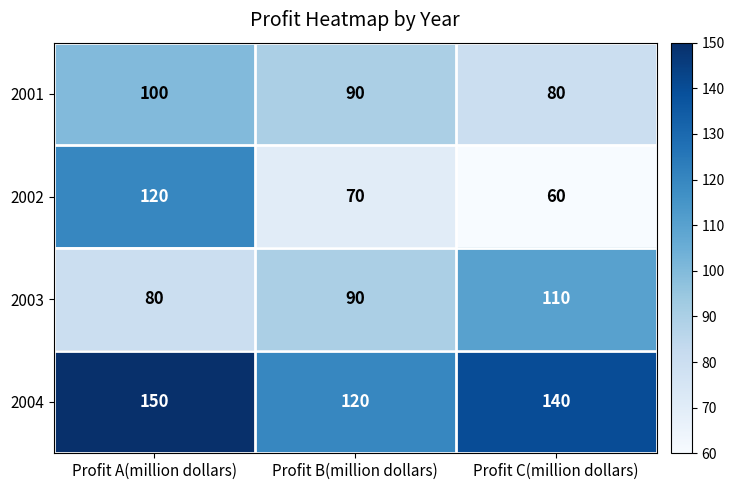

Count the number of categories in the chart.

3